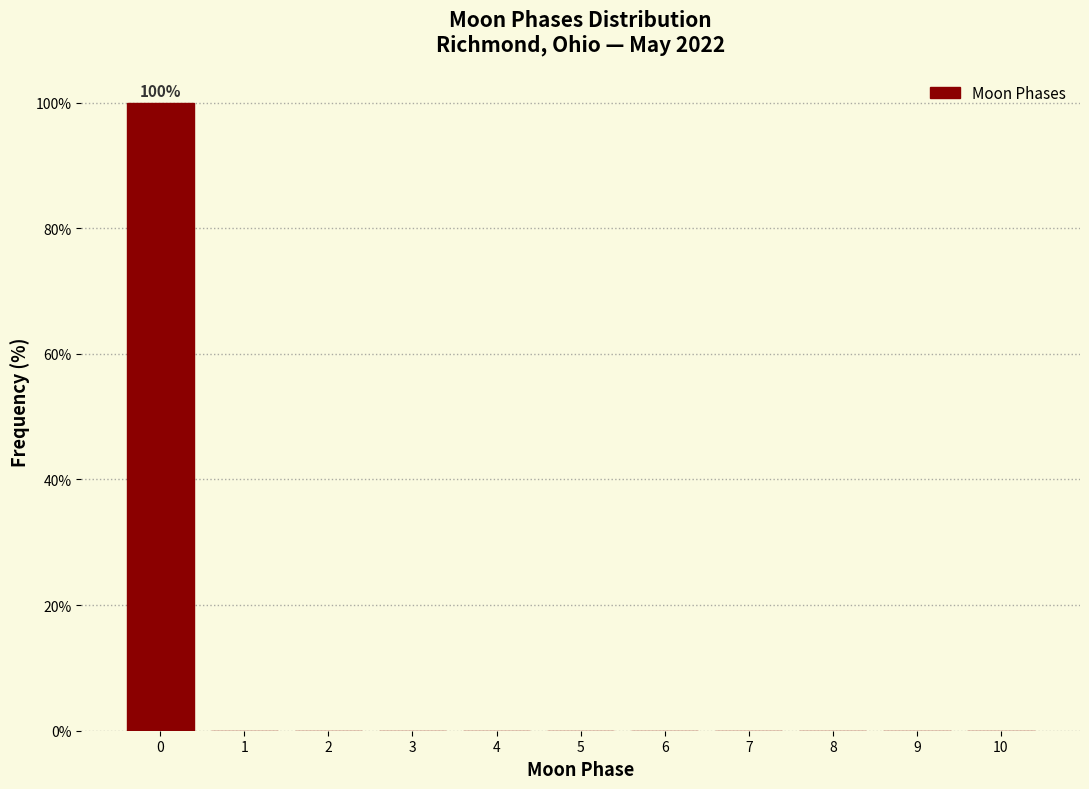

Over which range of the x-axis is the bar tallest?

-0.5 to 0.5